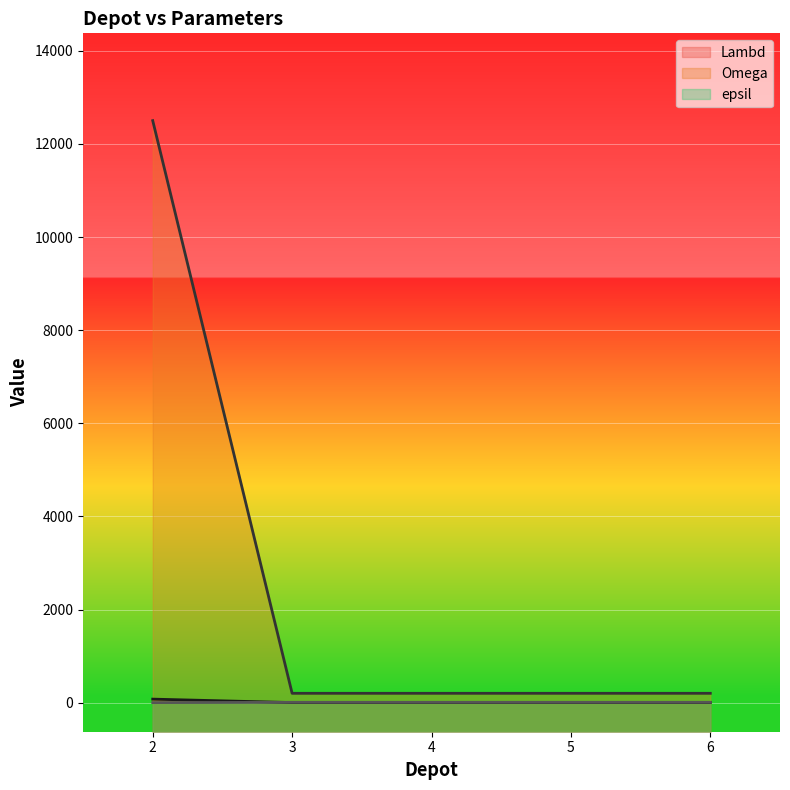

What is the value of the Omega point at the 5th from the left?

200